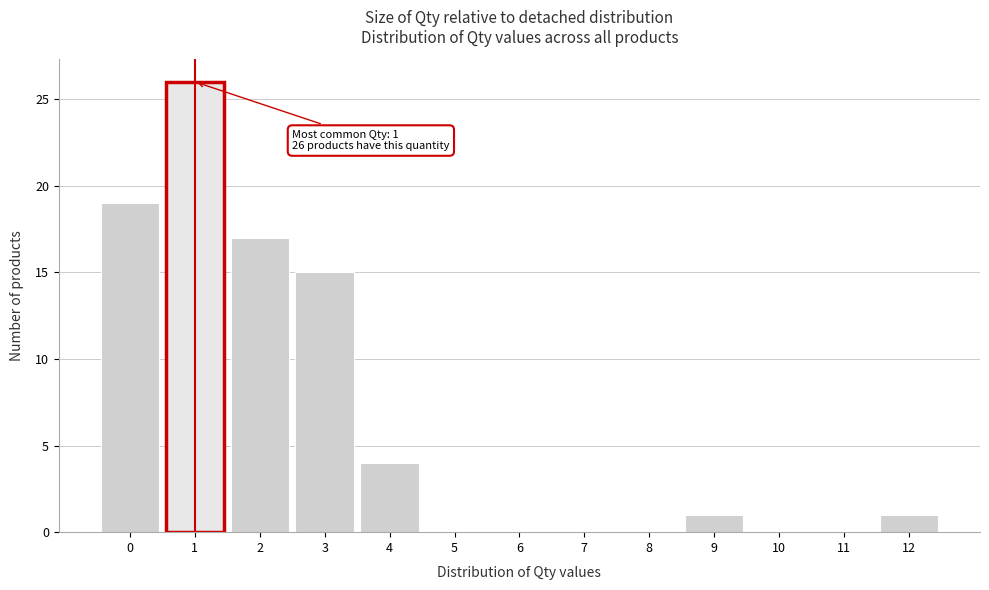

Which range on the x-axis has the tallest bar?

0.5 to 1.5